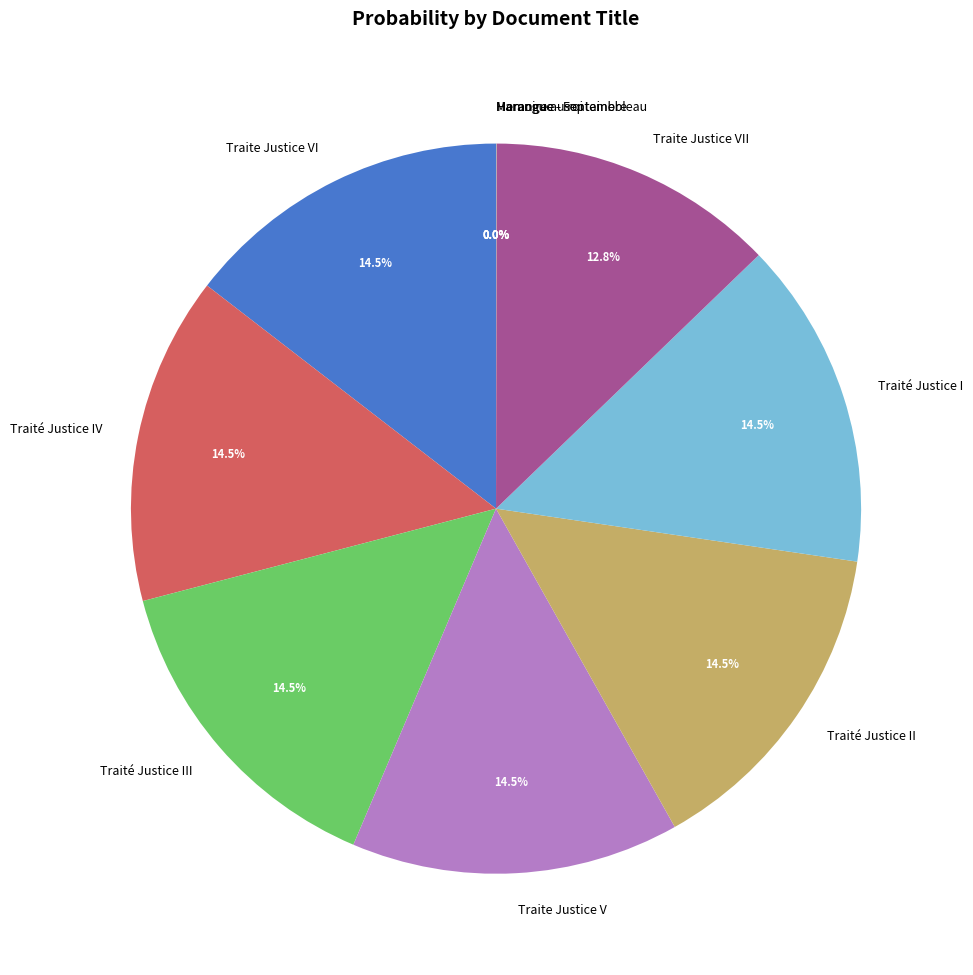

What is the ratio of the value at Traité Justice I to the value at Traite Justice VI?

1.0